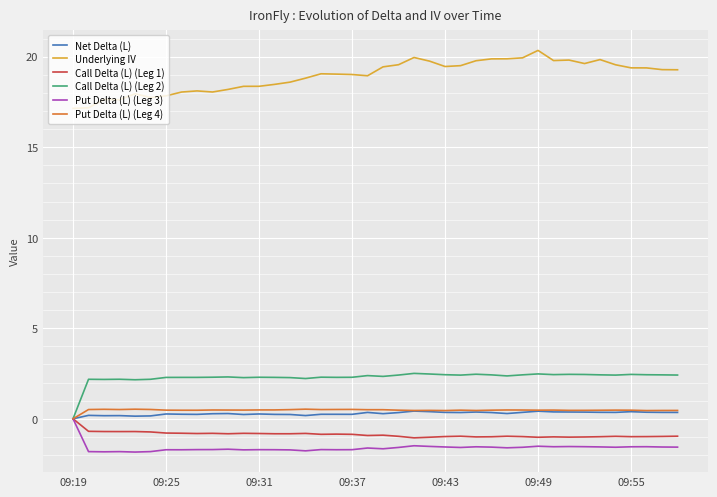

What is the minimum value shown in the chart?

-1.8